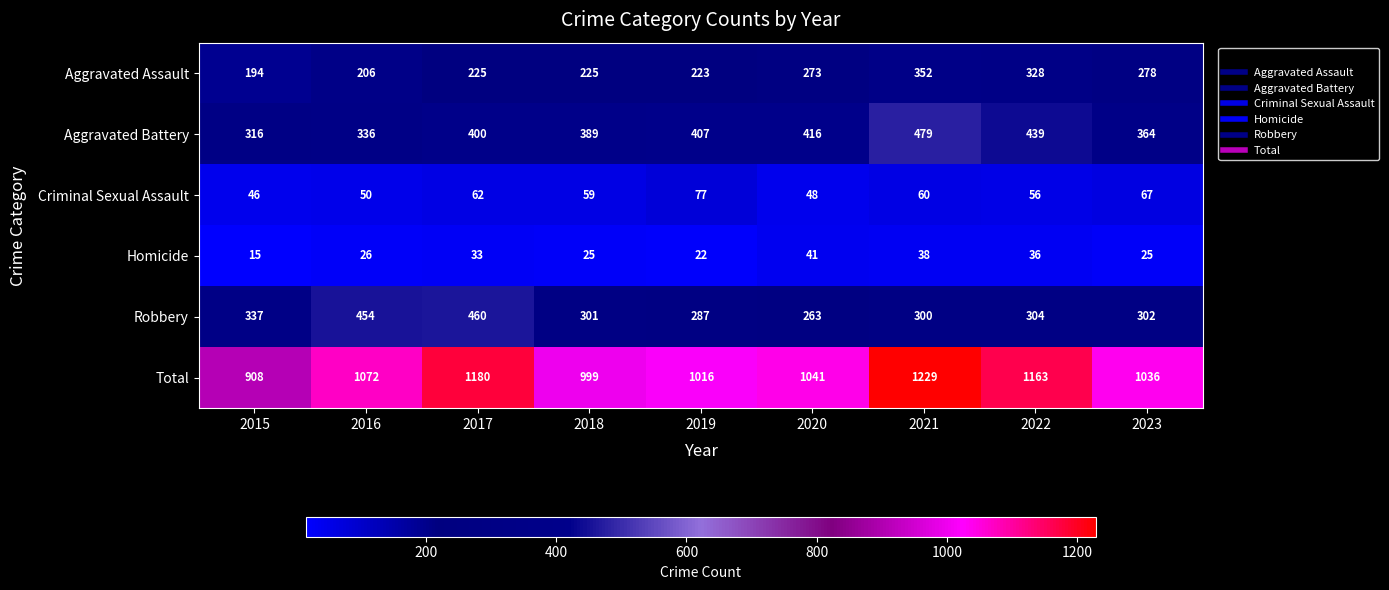

What is the average value of the Aggravated Assault series?

256